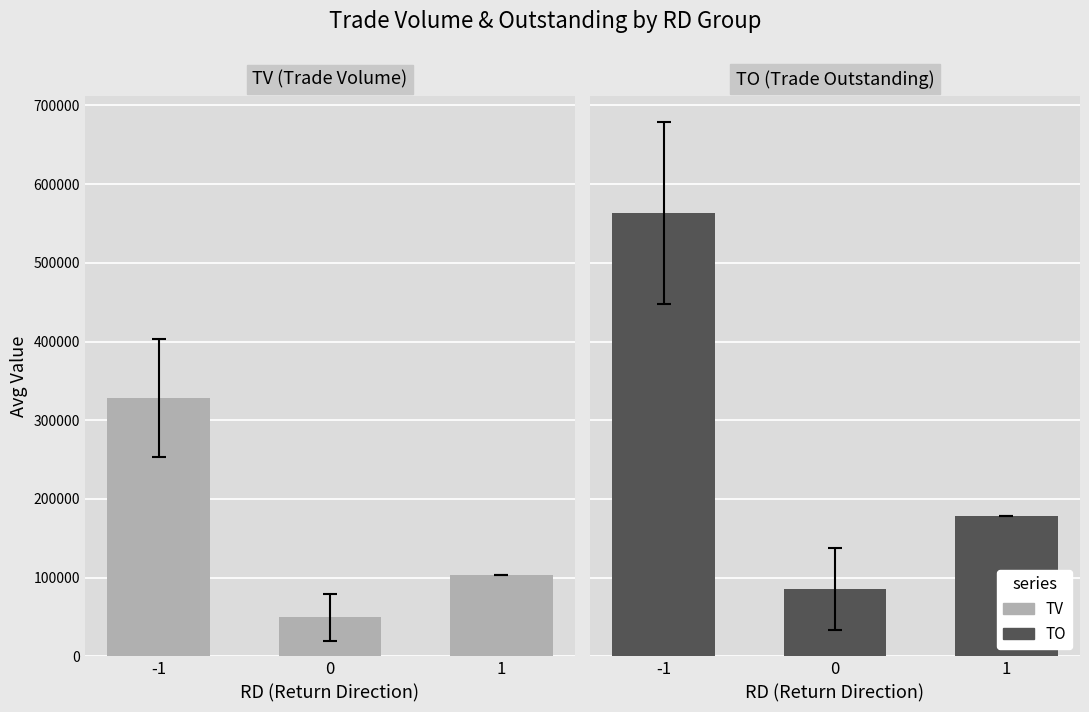

What is the average value of the TO series?

275497.5